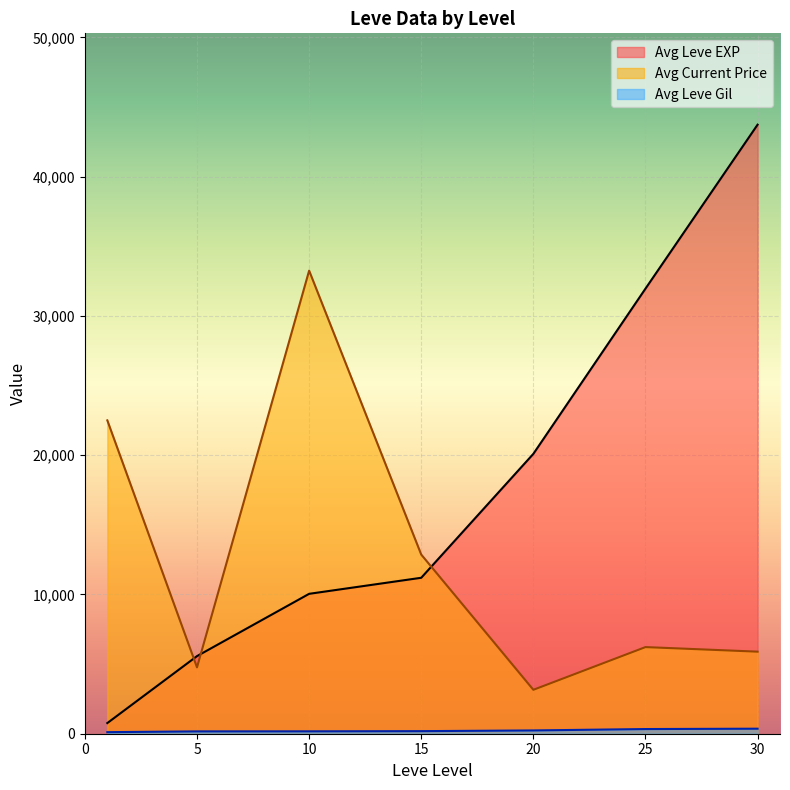

How many lines are shown in the chart?

3